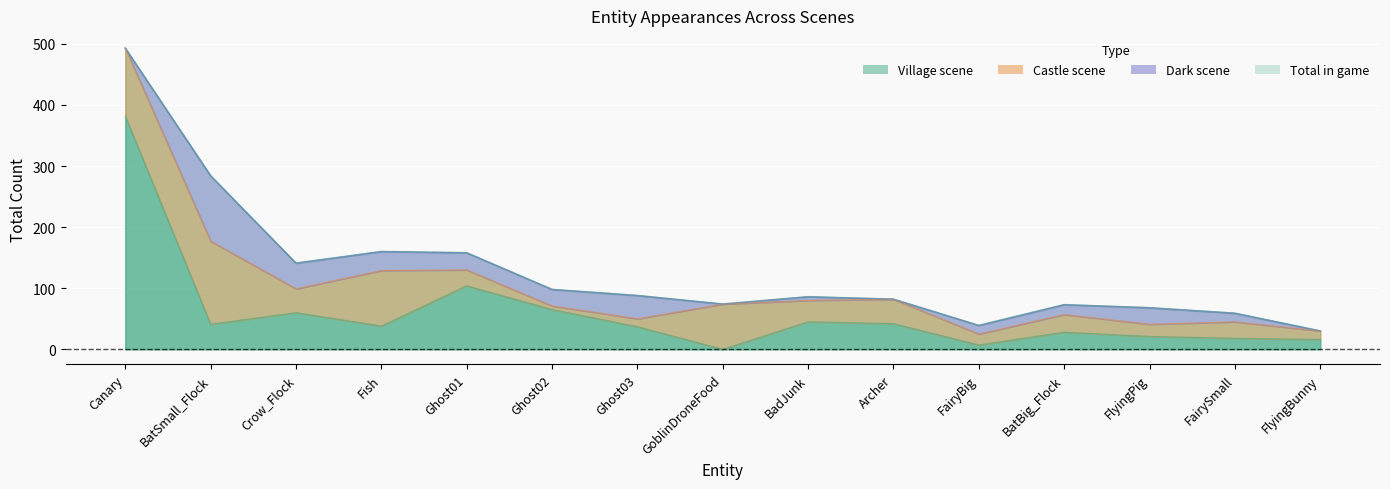

True or false: Total and Village intersect in this chart.

False